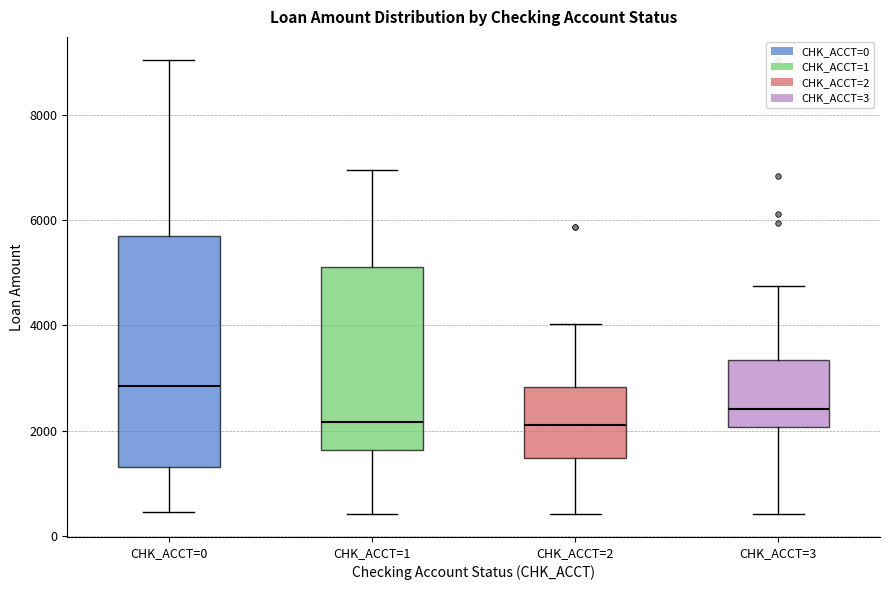

Where does the median line of the box for CHK_ACCT=0 sit on the y-axis? The values are not printed on the chart, so give them approximately, as read against the axis.

2800